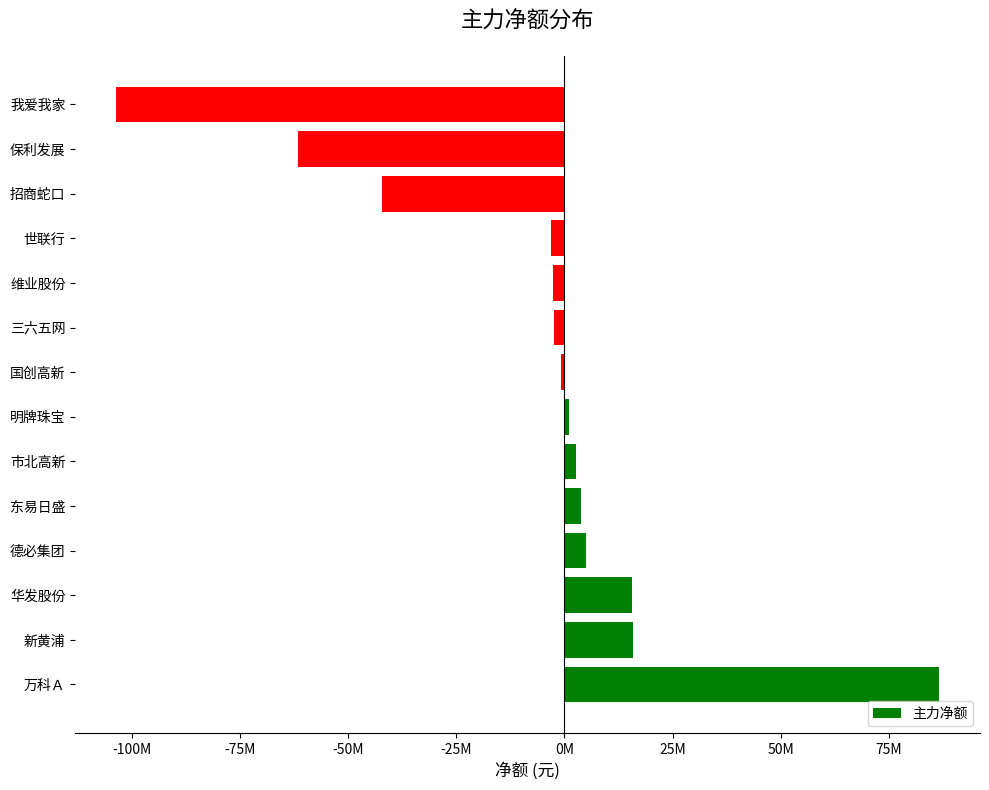

Are the bars horizontal?

Yes